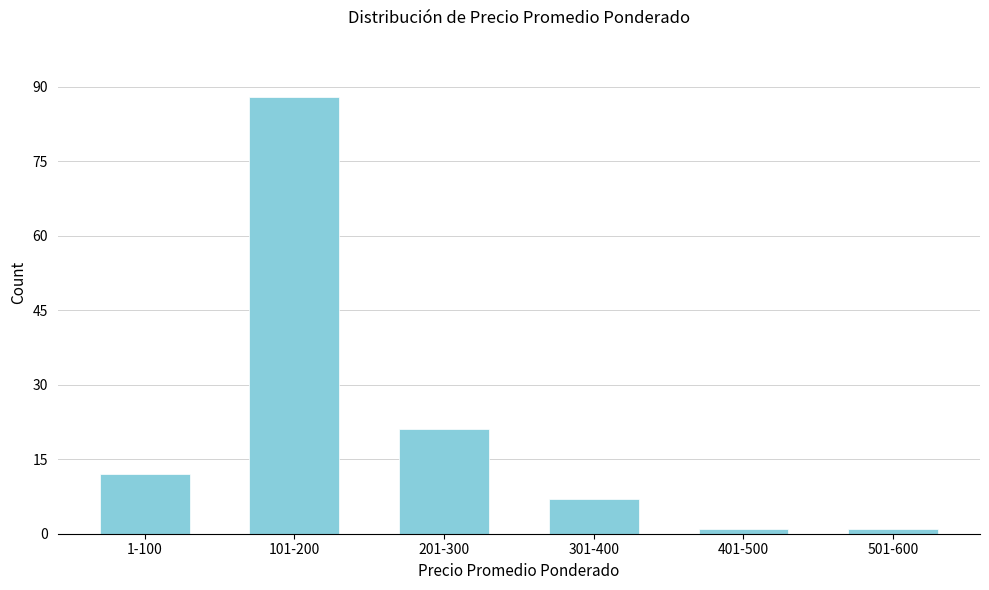

Reading right to left, transcribe all the data shown in this chart.

1	1	7	21	88	12